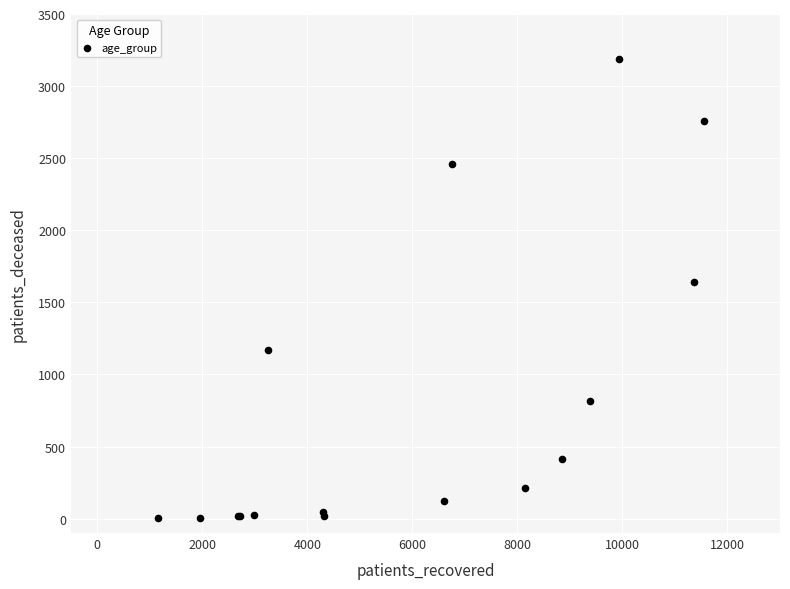

What Y value in the scatter plot is closest to 1595?

1638